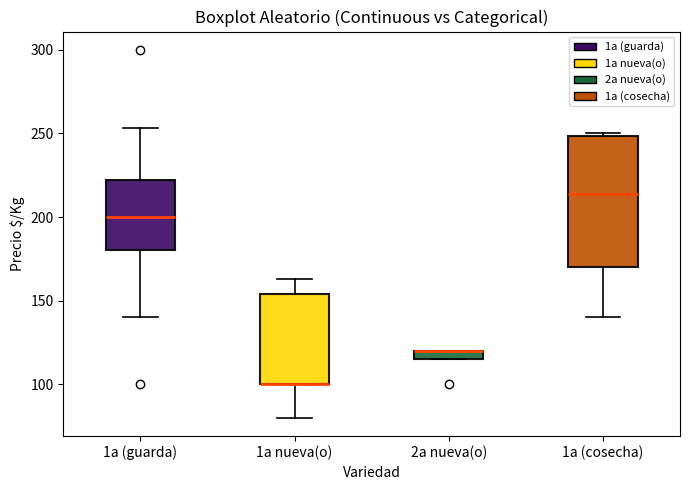

Comparing the boxes themselves (not the whiskers), which one is the tallest?

1a (cosecha)